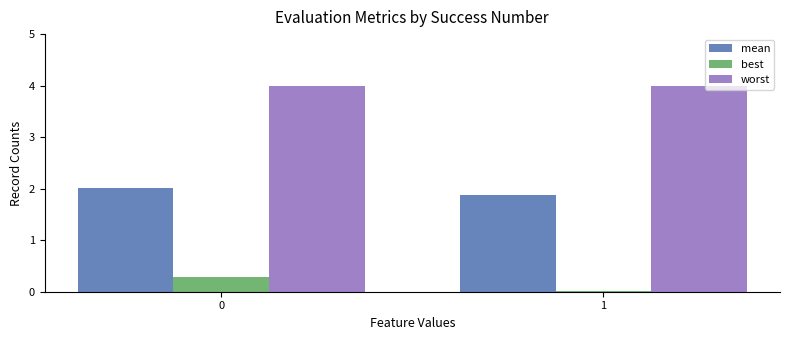

List the series in order of their overall mean, lowest first.

best, mean, worst